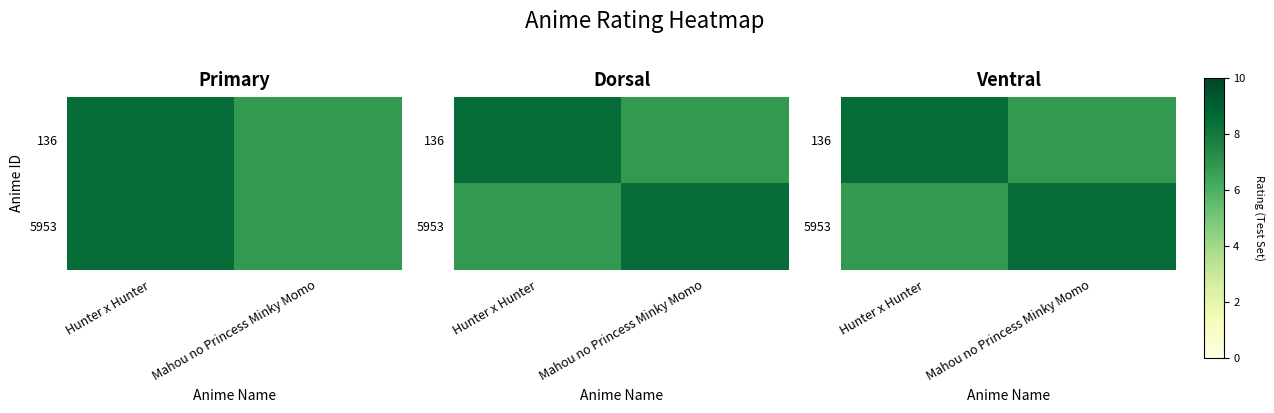

What is the difference between the highest and lowest values at Hunter x Hunter?

1.7